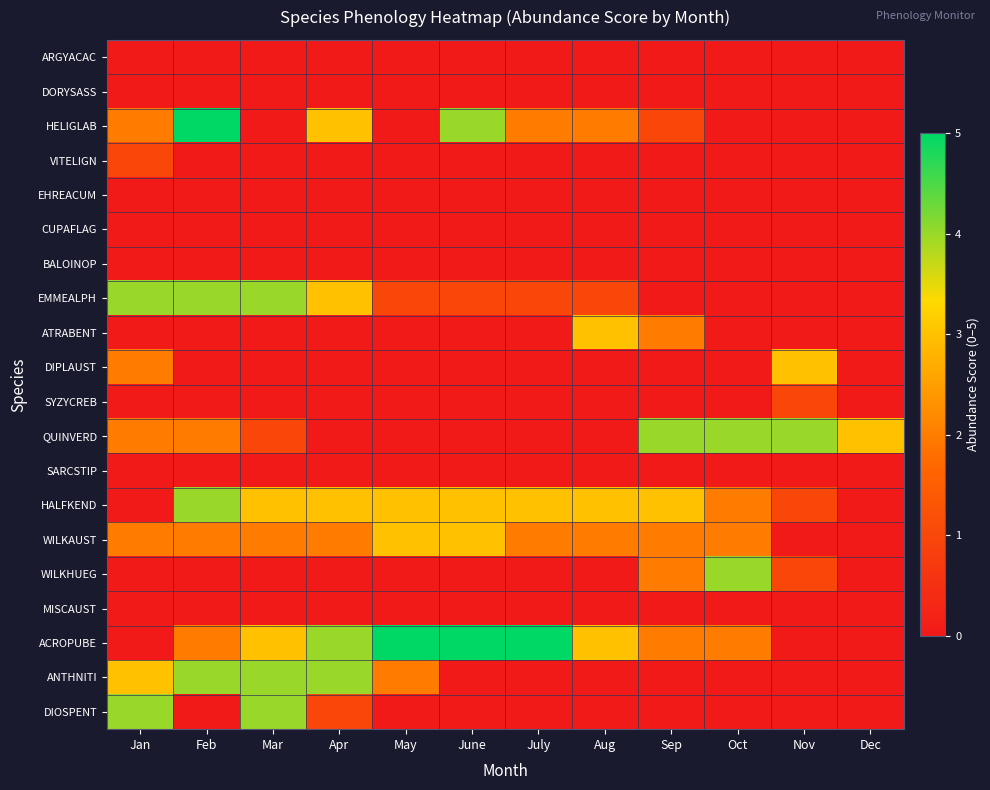

What is the total value across all series at Aug?

14